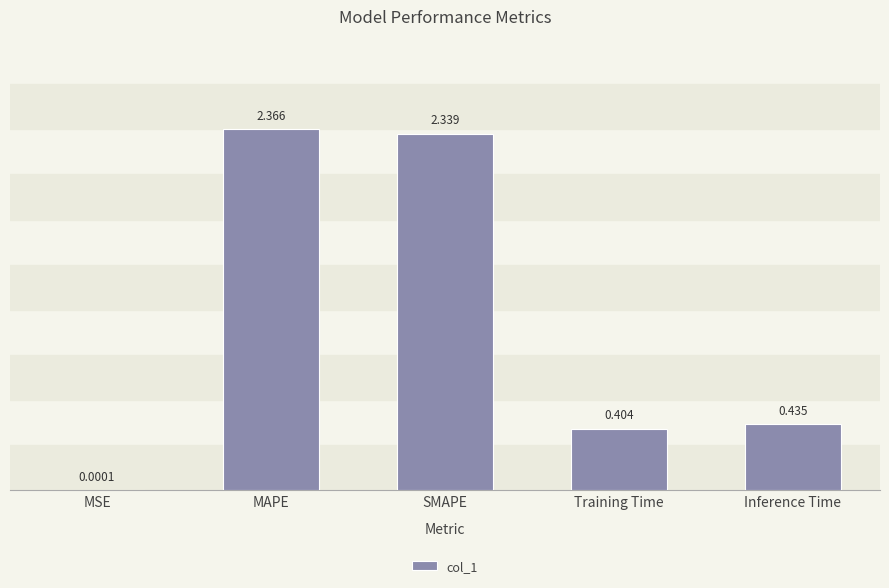

Which has a higher value, MAPE or SMAPE?

MAPE